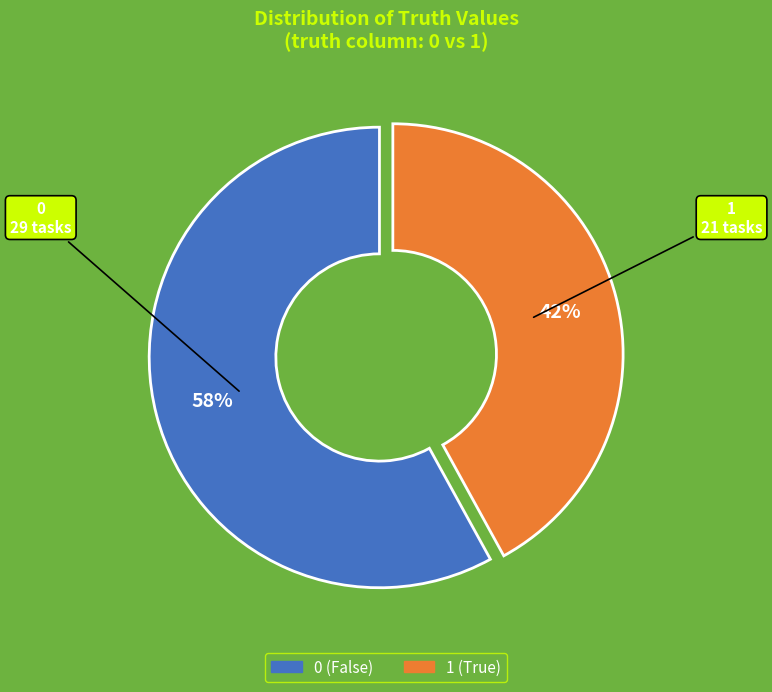

Does any single category account for the majority?

Yes